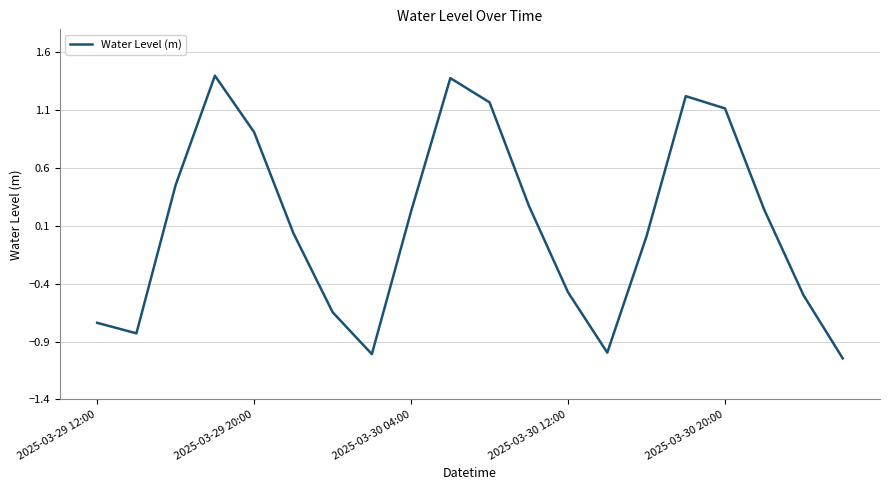

What is the maximum value shown in the chart?

1.4